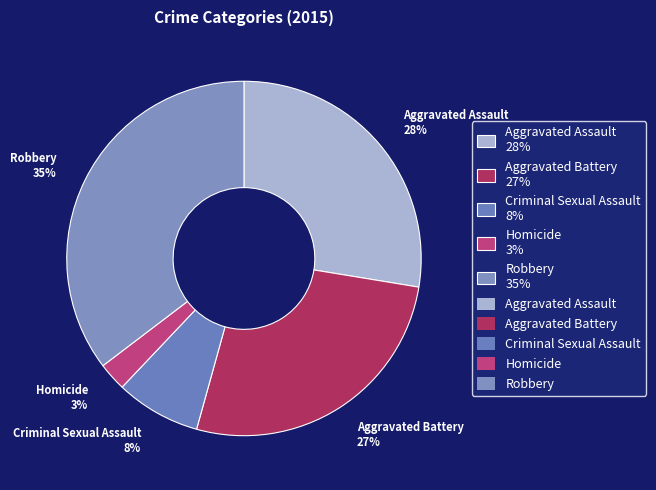

How many segments does this pie chart have?

5